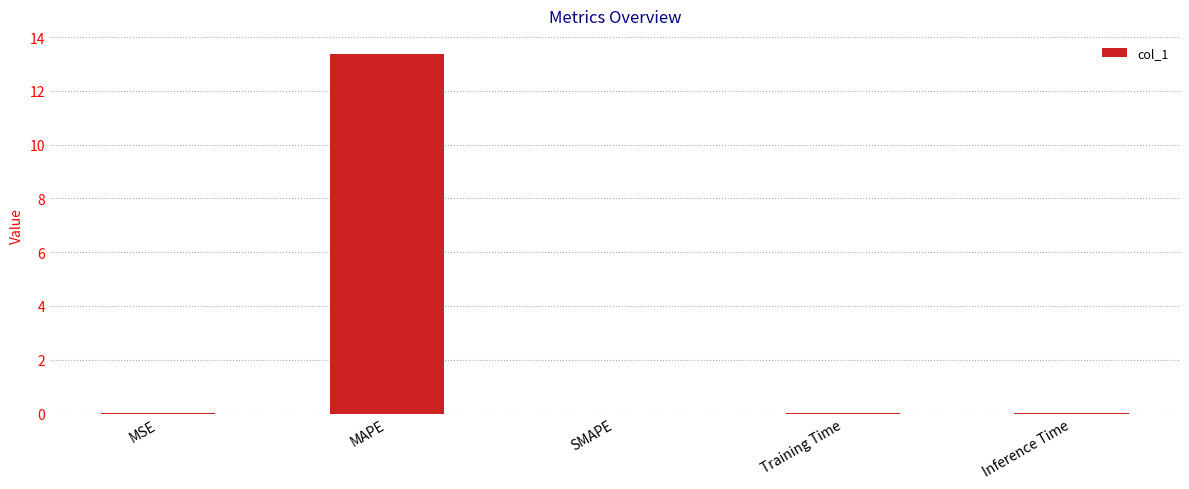

What is the approximate value at MAPE?

13.4